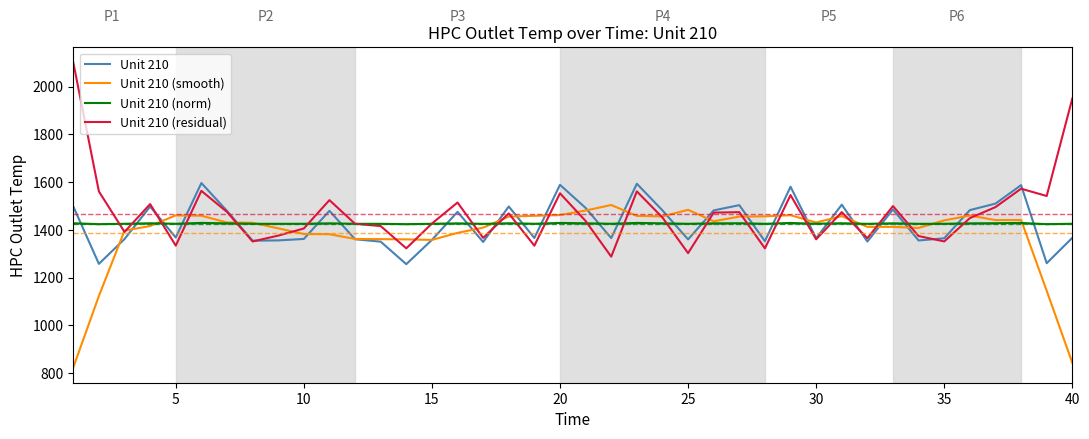

How many values in the Unit 210 (residual) series are below 1451?

20